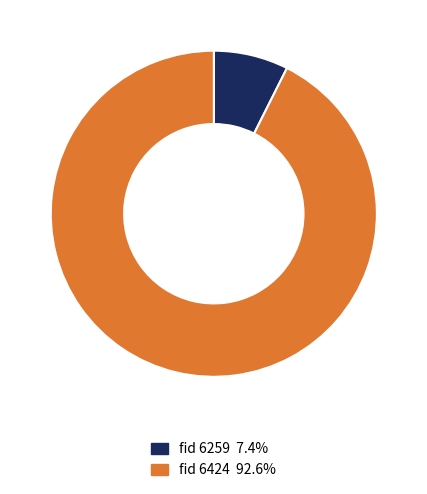

Is there any slice that represents more than half of the pie?

Yes